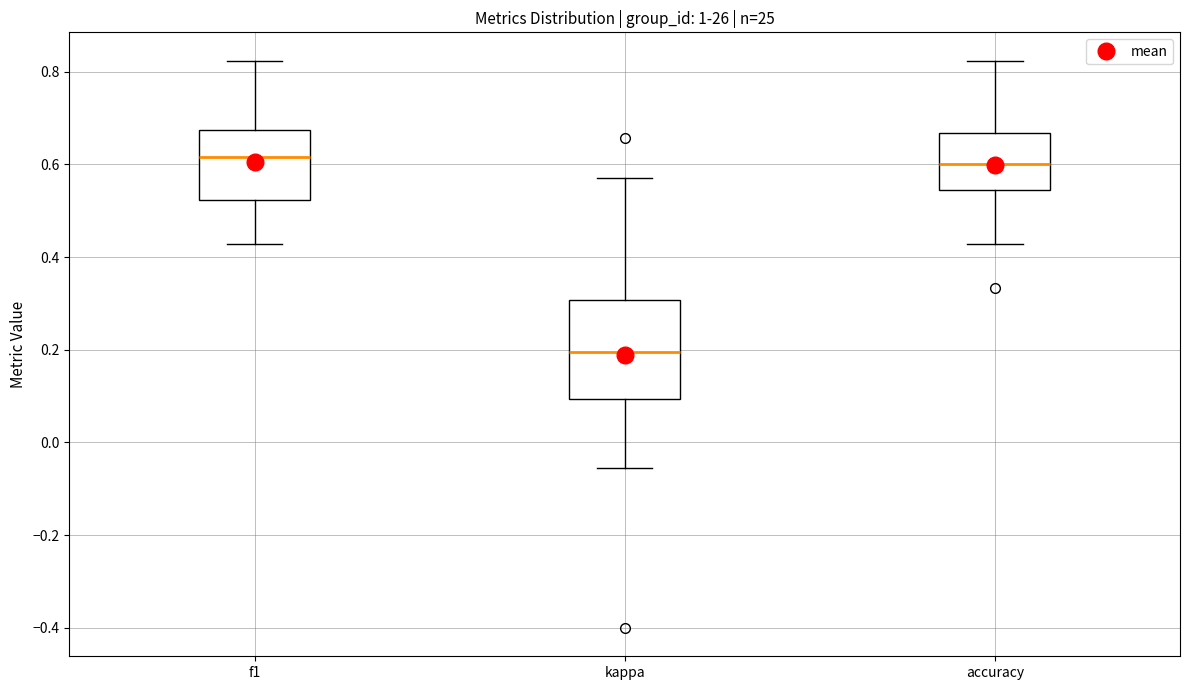

Which box's median line is the lowest?

kappa